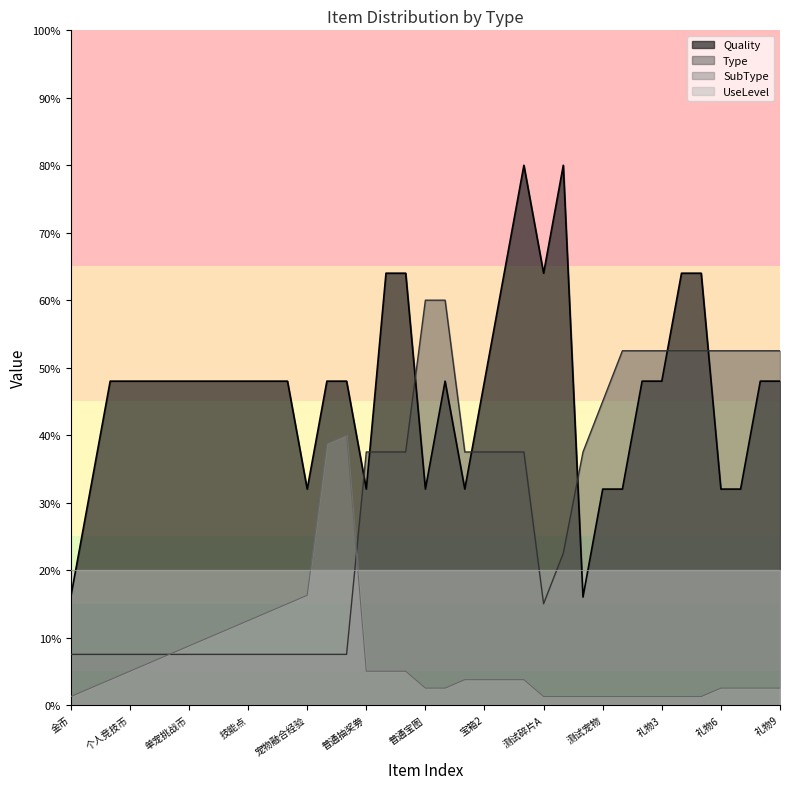

After their last crossing, which series has the higher values: SubType or Type?

Type